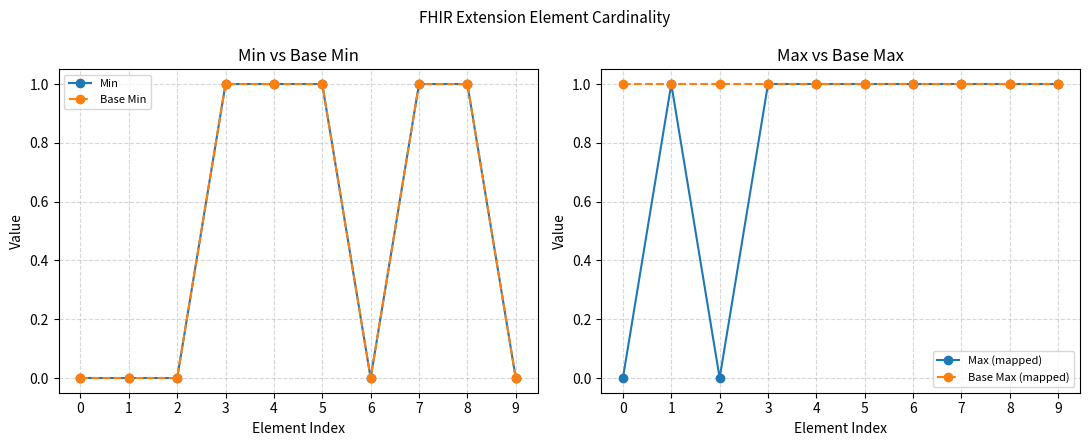

At which label does Min reach its peak?

3